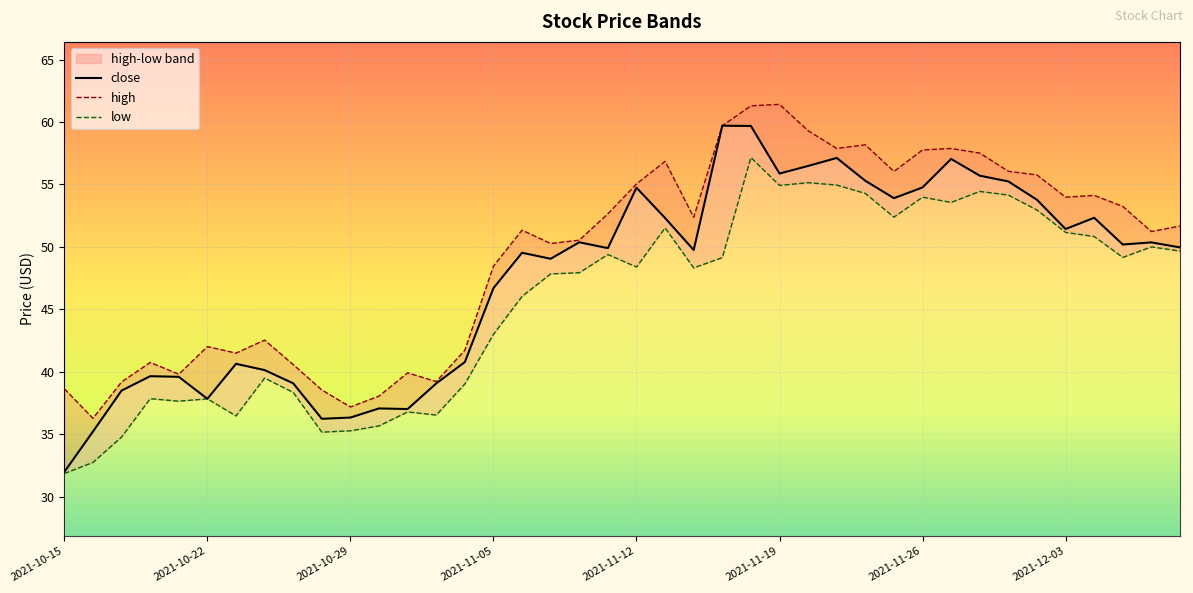

What is the lowest value of the close series?

32.0